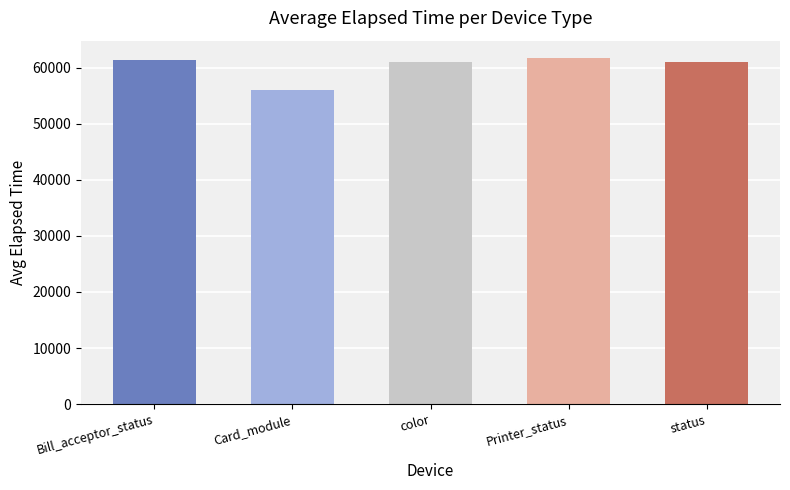

Read the value at Bill_acceptor_status.

61270.0